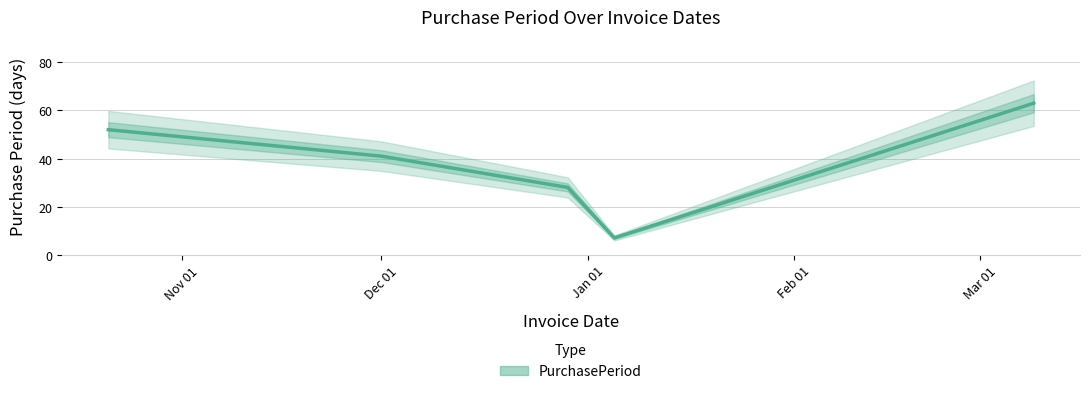

What position from the right is Dec 01?

4